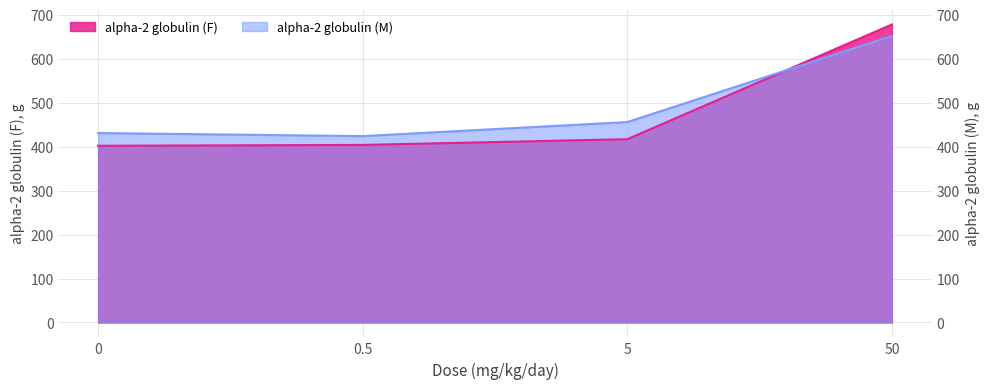

What is the sum of the alpha-2 globulin (F) values at 50 and 0?

1080